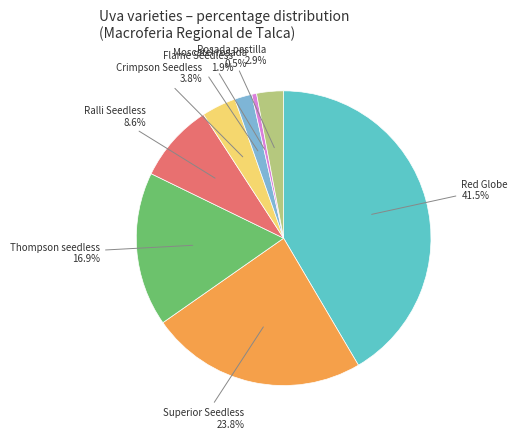

Is there any slice that represents more than half of the pie?

No